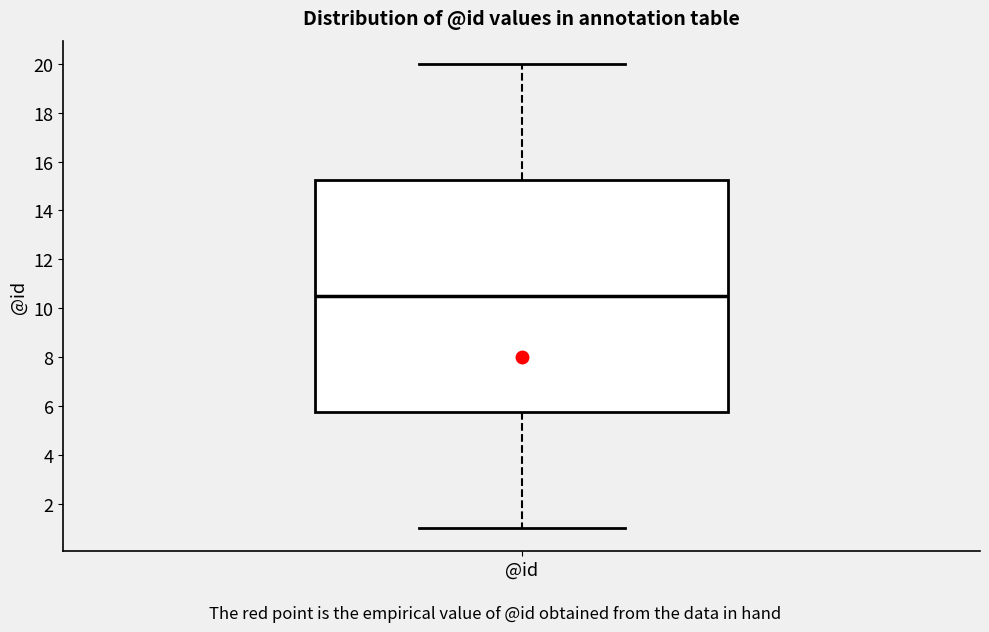

Where does the lower whisker of the box for @id end on the y-axis? The values are not printed on the chart, so give them approximately, as read against the axis.

1.0